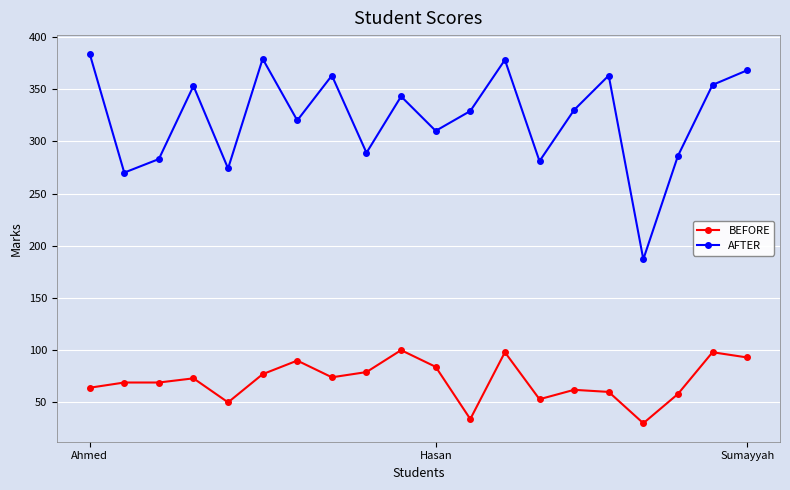

List the series in order of their overall mean, lowest first.

BEFORE, AFTER